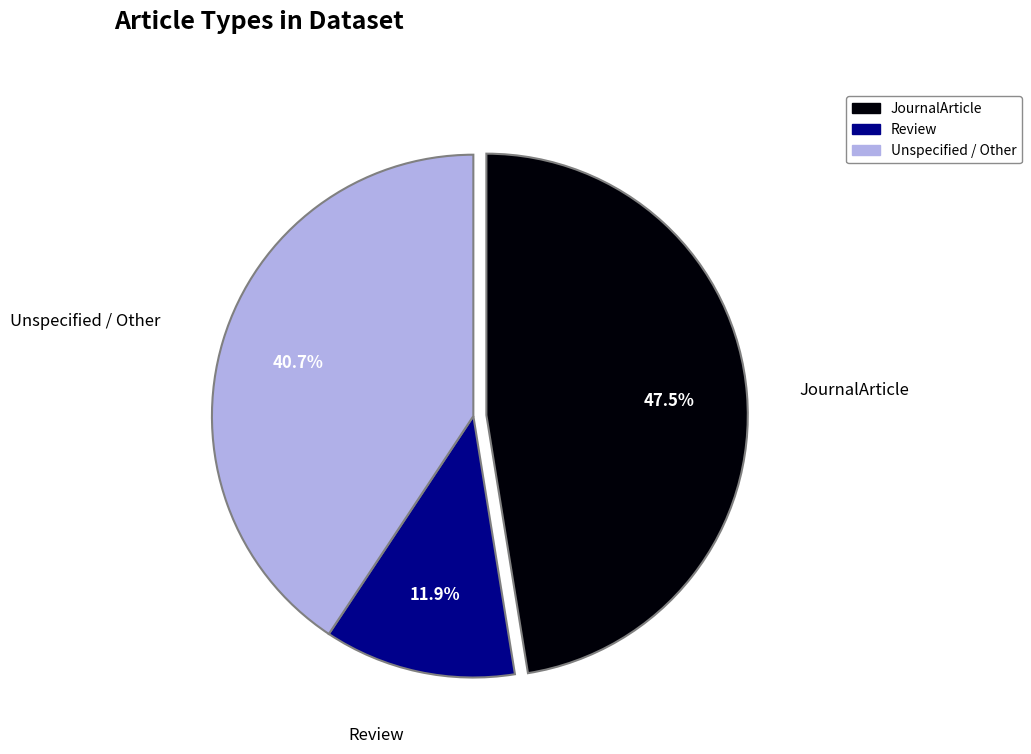

Does any single category account for the majority?

No